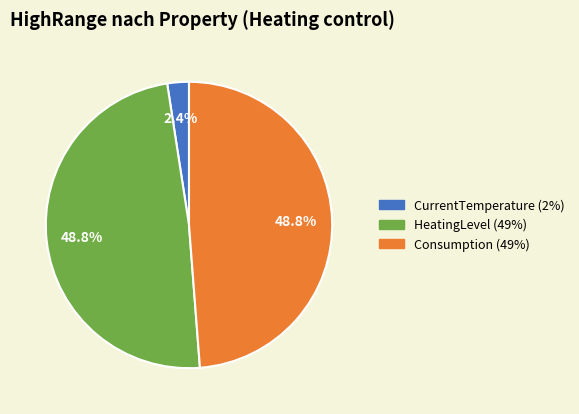

Is there any slice that represents more than half of the pie?

No